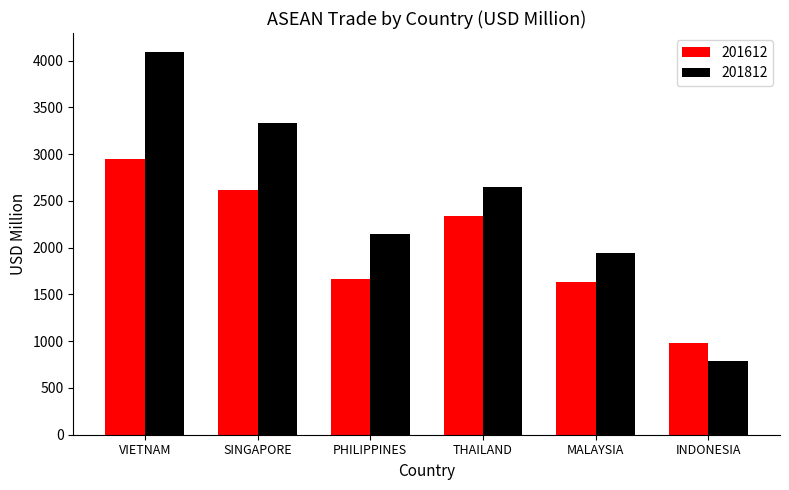

Count the number of categories in the chart.

6